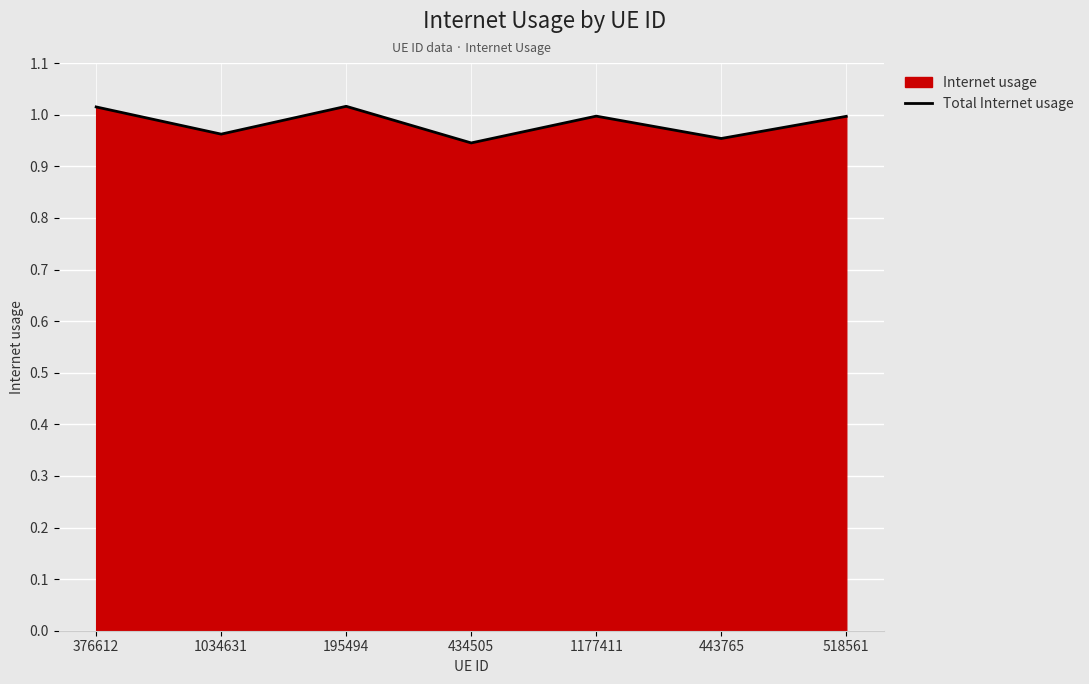

How many lines are shown in the chart?

1